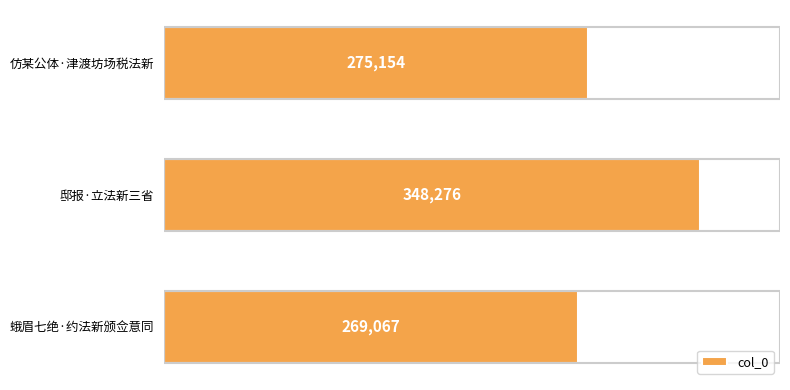

Are the bars horizontal?

Yes